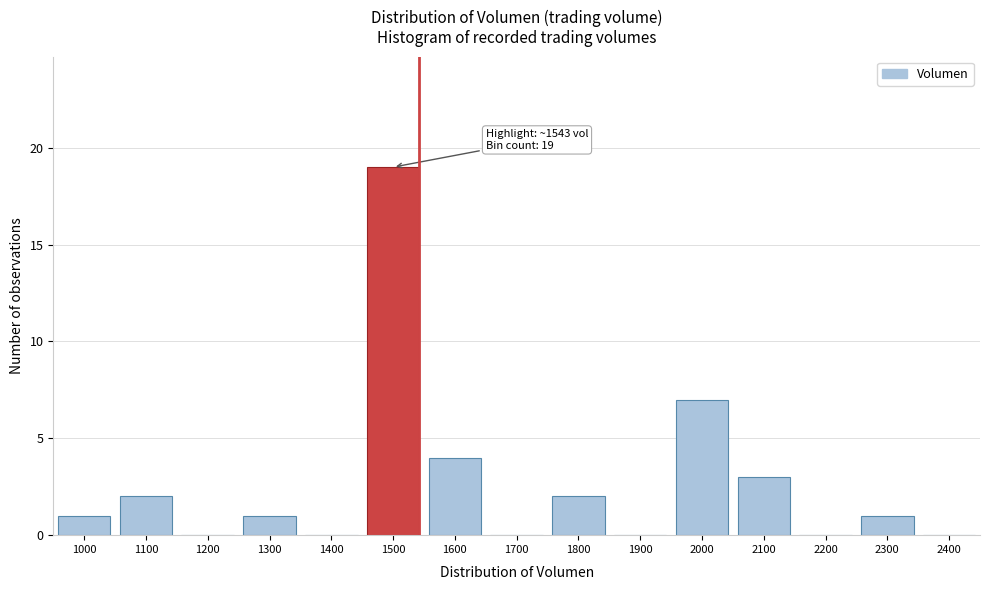

Reading left to right, what are all the values shown in this chart?

1000=1	1100=2	1200=0	1300=1	1400=0	1500=19	1600=4	1700=0	1800=2	1900=0	2000=7	2100=3	2200=0	2300=1	2400=0